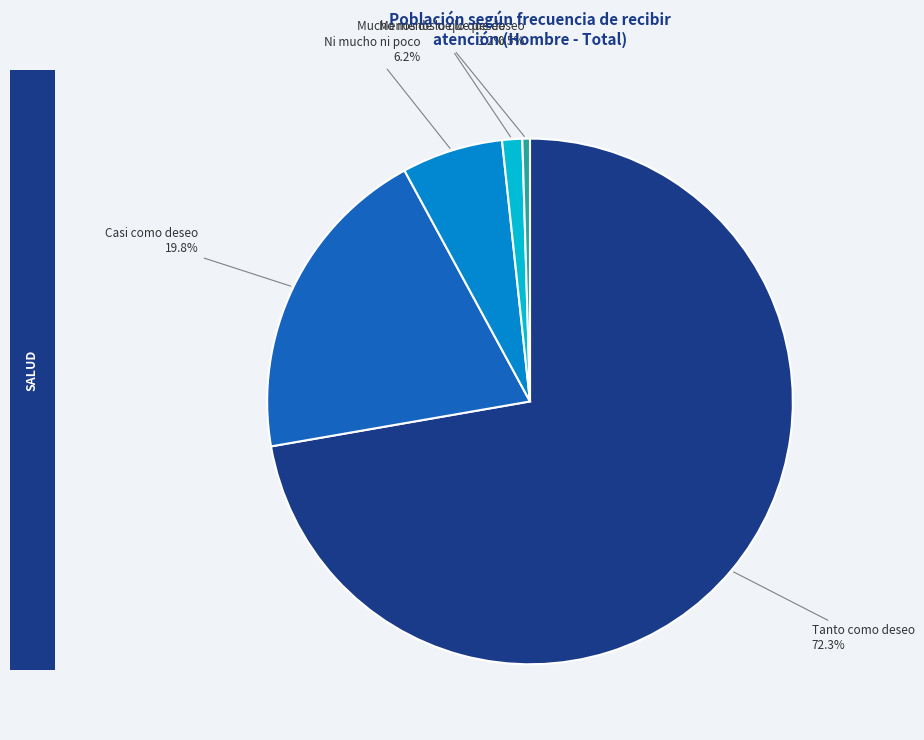

Is there a majority slice in this chart?

Yes